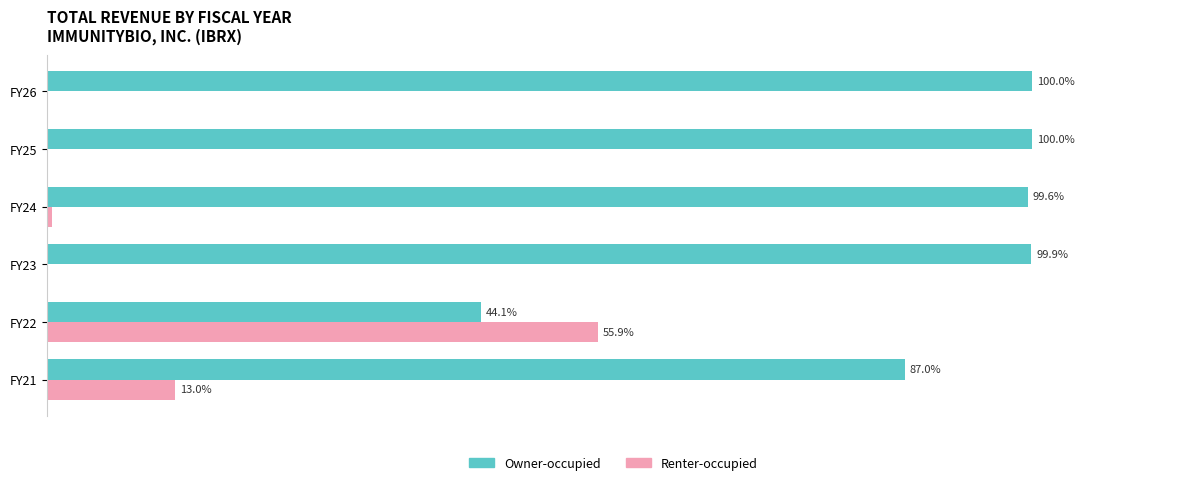

Which series has the largest total across all categories?

Owner-occupied